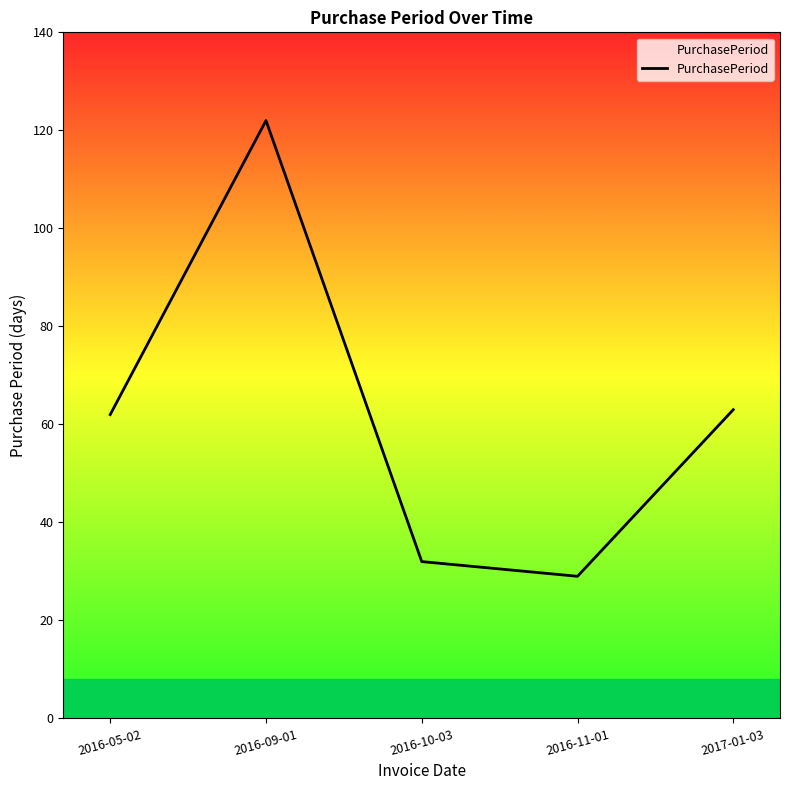

Which label corresponds to the smallest value in the chart?

2016-11-01